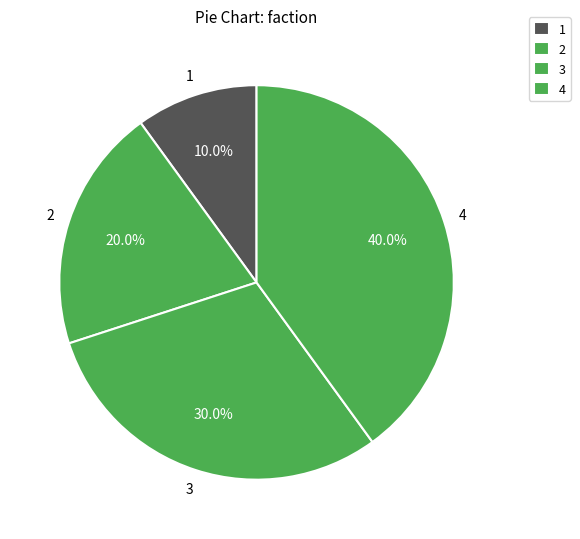

Between 3 and 2, which is larger?

3